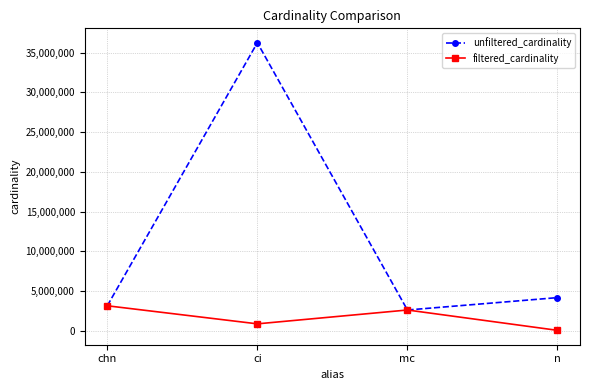

What is the difference between the maximum and minimum values in the unfiltered_cardinality series?

33635215